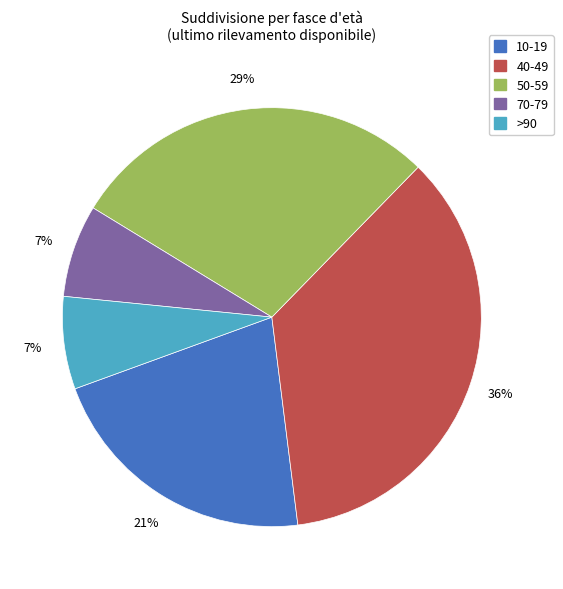

To the nearest percent, what is the average slice percentage?

20%